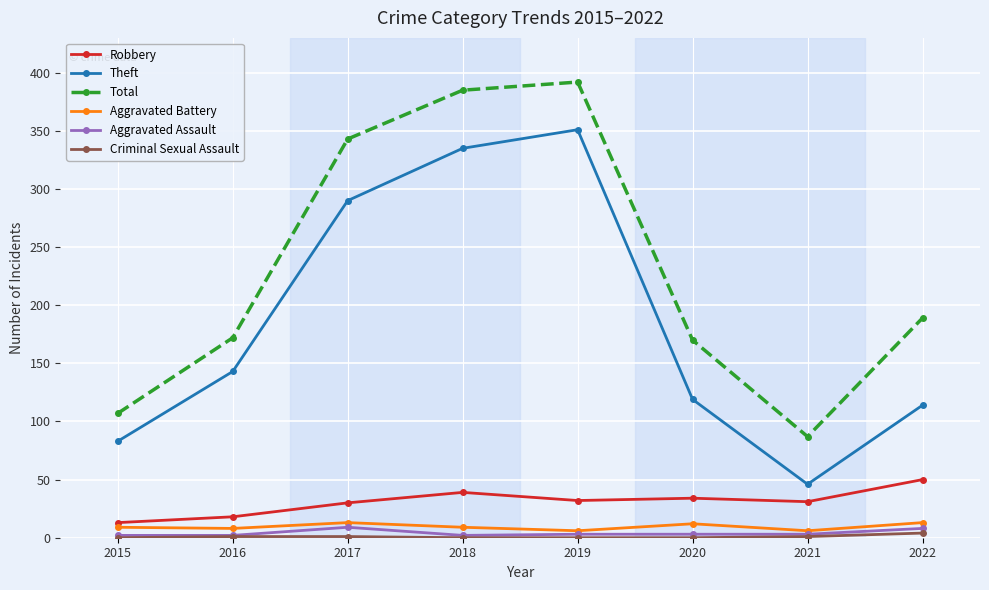

At which label is Theft closest to 198?

2016